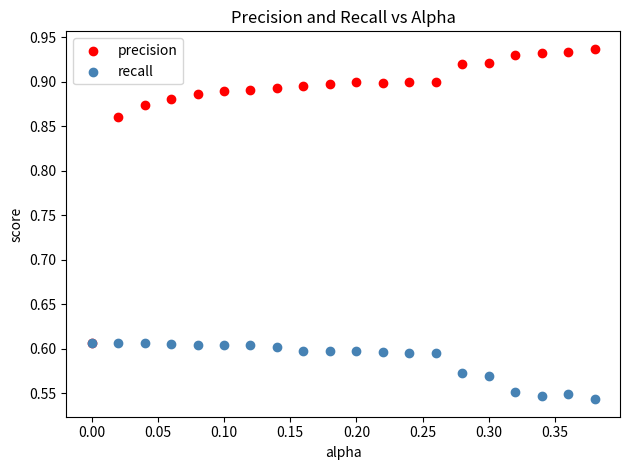

What are all the series names shown in the legend?

precision, recall